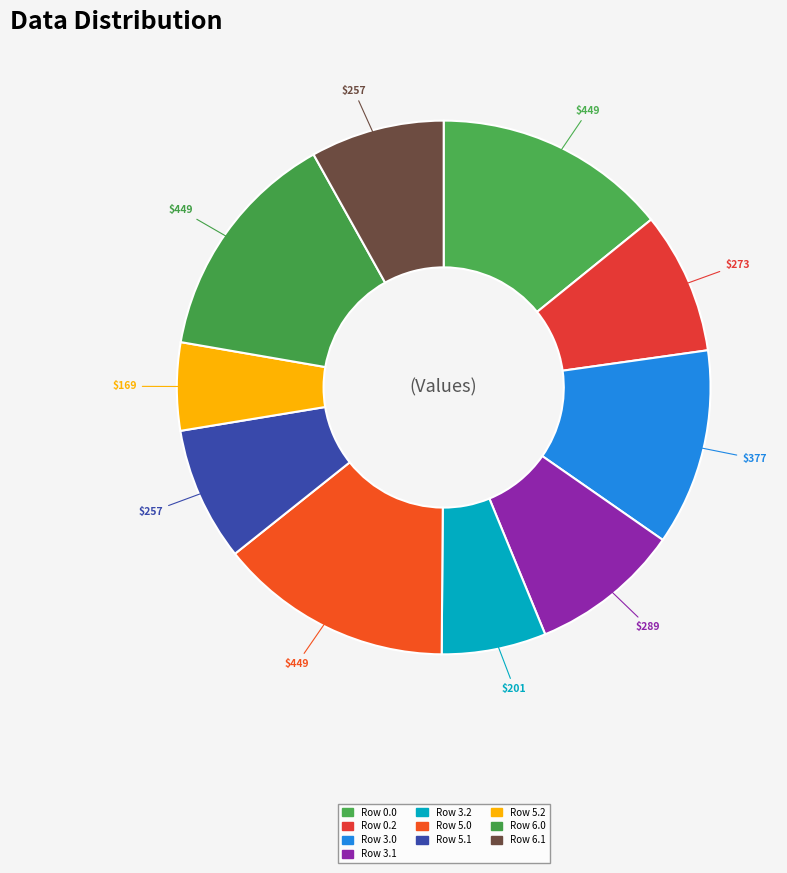

What is the change in value from Row 0.2 to Row 3.1?

+16.4